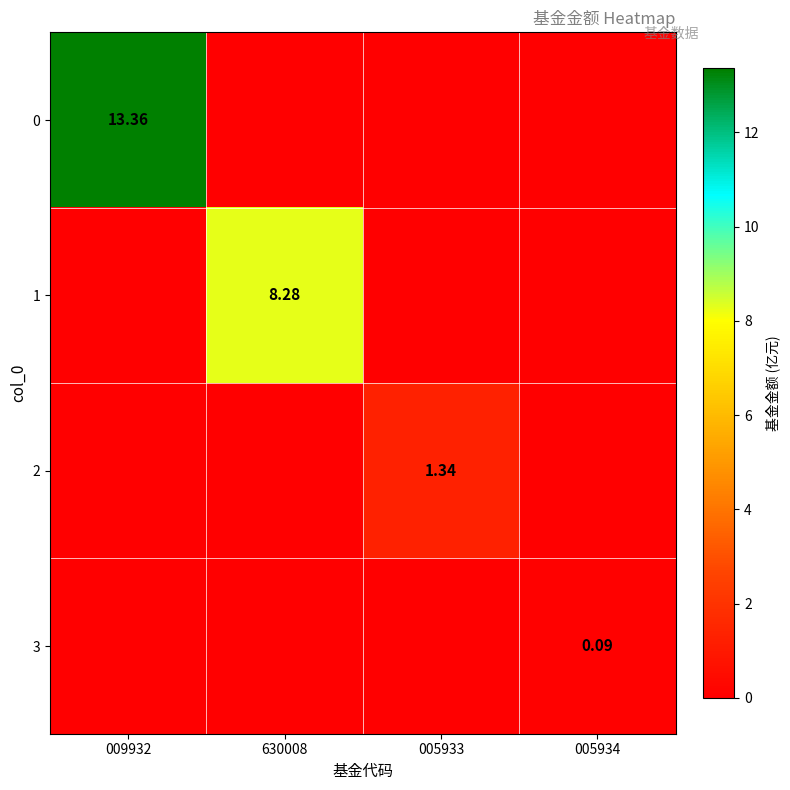

Which label corresponds to the smallest value in the chart?

630008